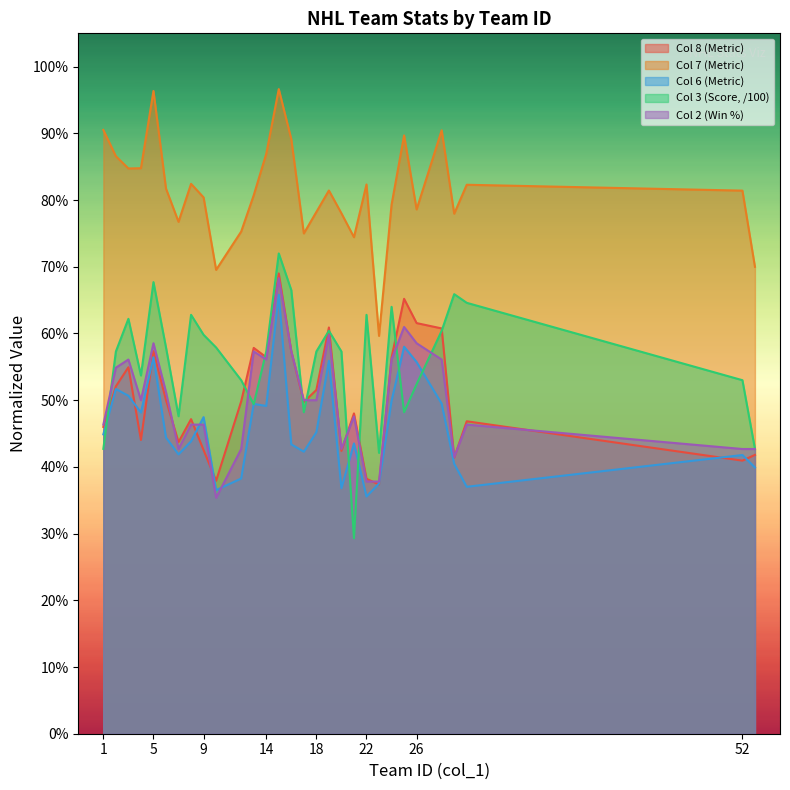

What is the value of the col_2 point at the 17th from the left?

0.5